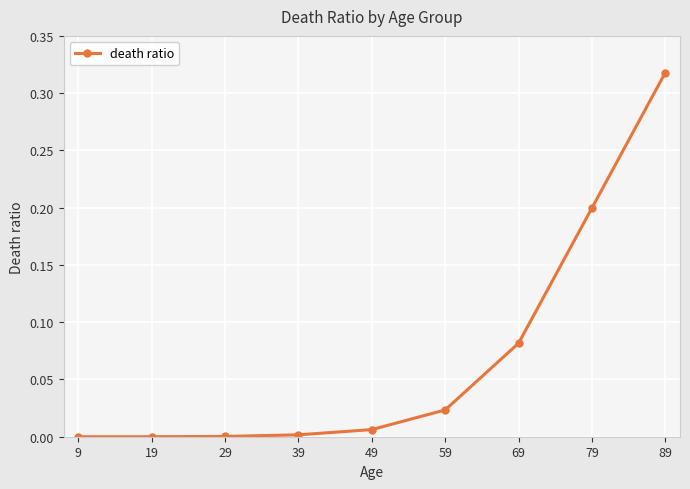

At which category does the chart reach its peak across all series?

89